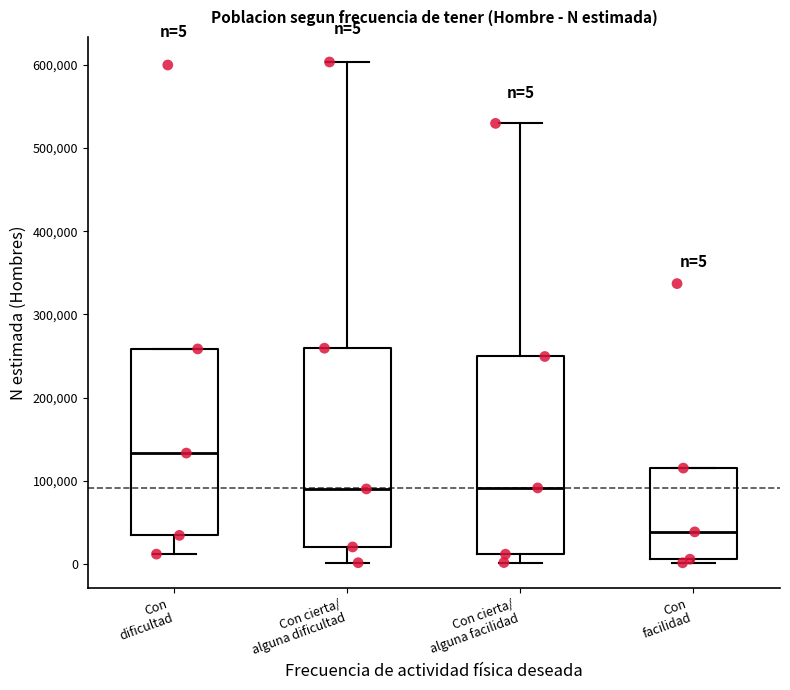

Which box's median line is the lowest?

Con facilidad